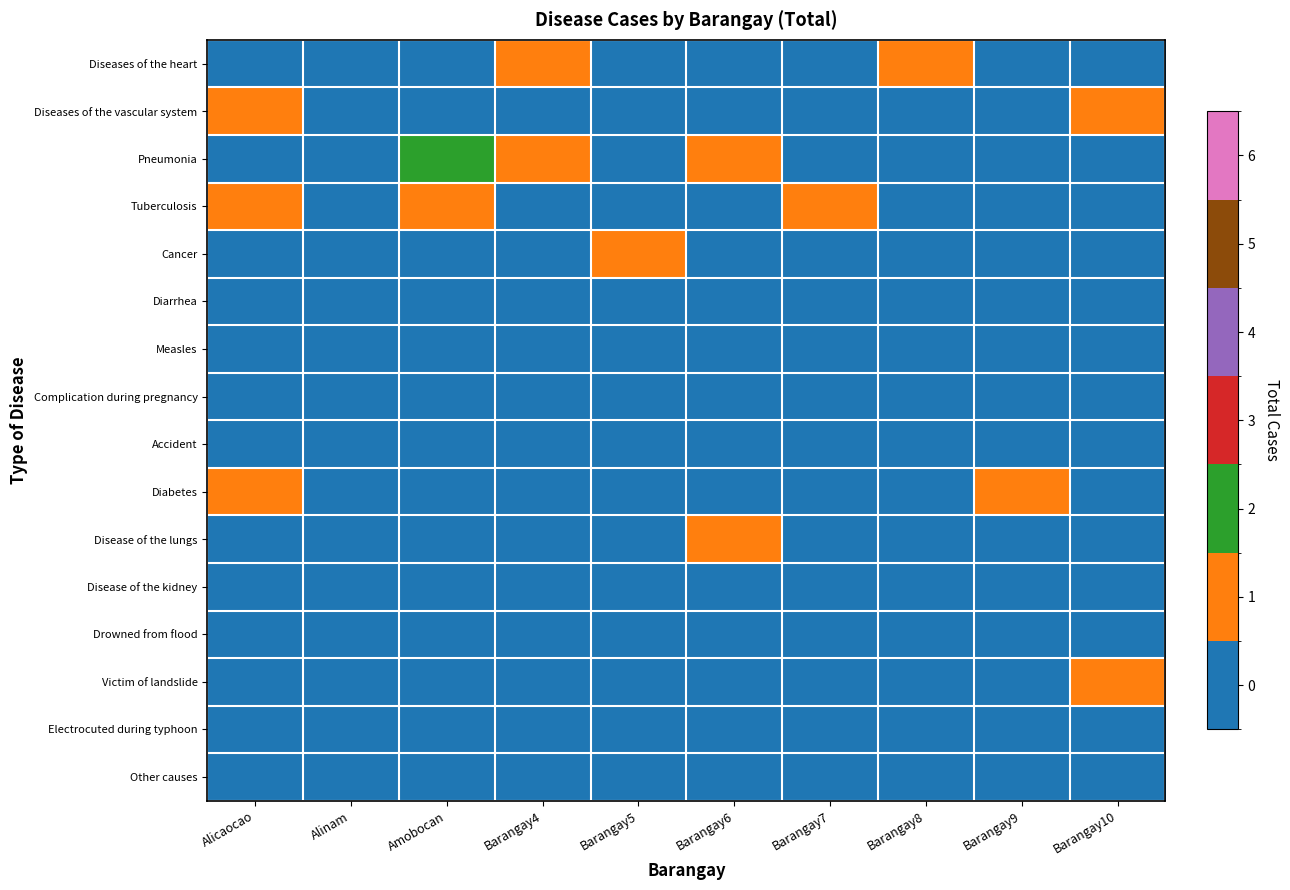

Which has a higher value, Alinam or Barangay8?

Barangay8